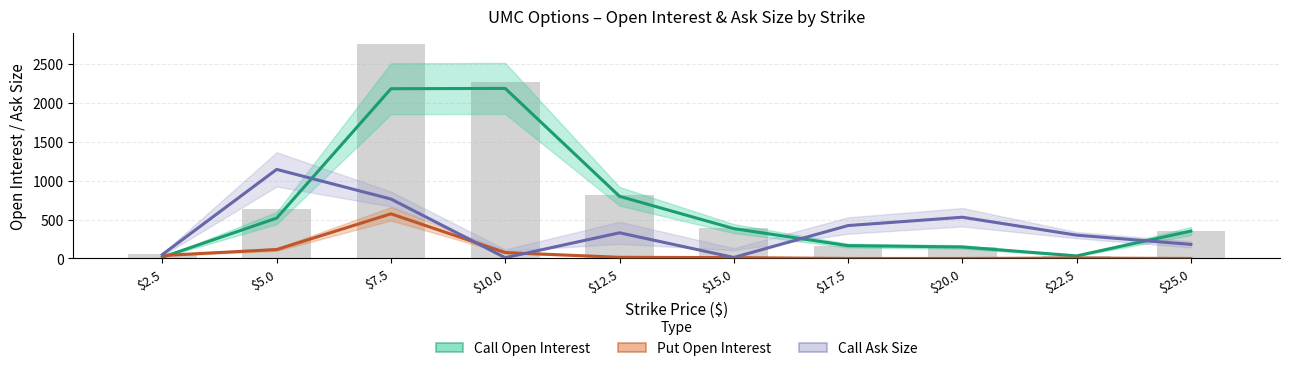

Which category has the highest value across all series?

$10.0